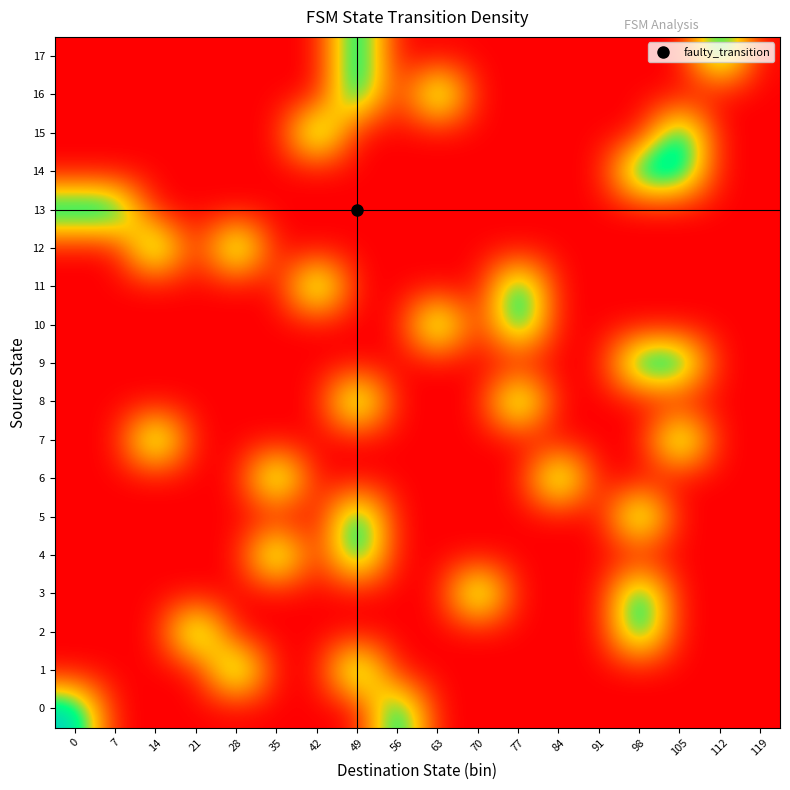

How many series are shown in this chart?

18